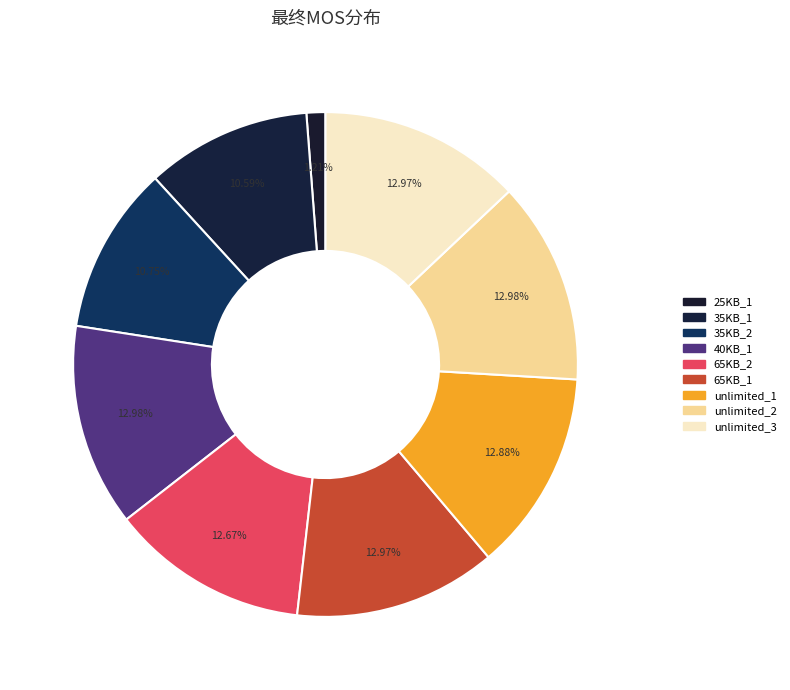

Is it true that unlimited_1 is 13% of the pie?

True